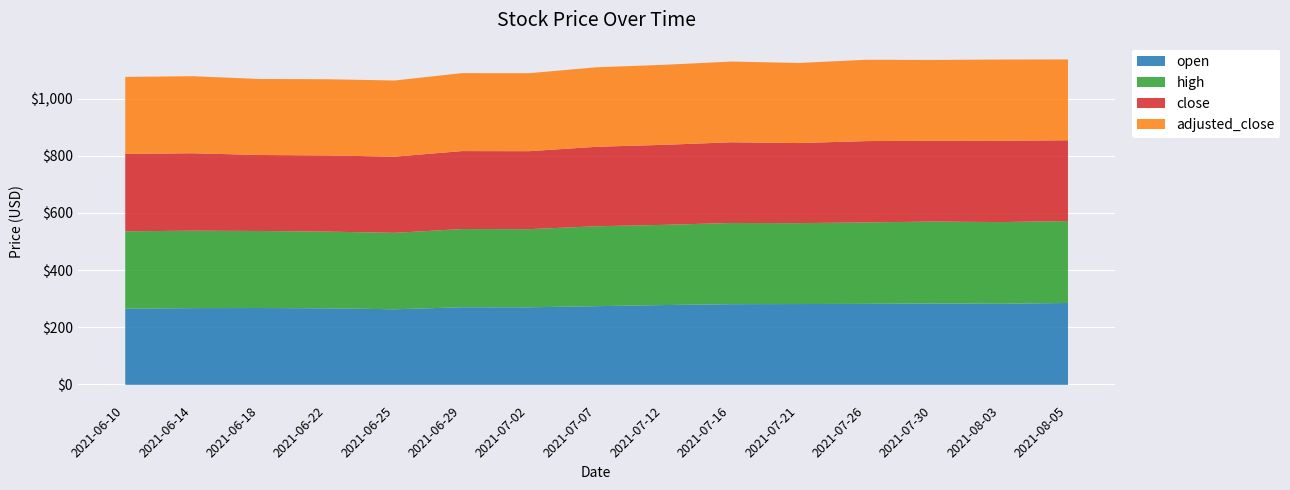

True or false: open and high cross at least once.

False